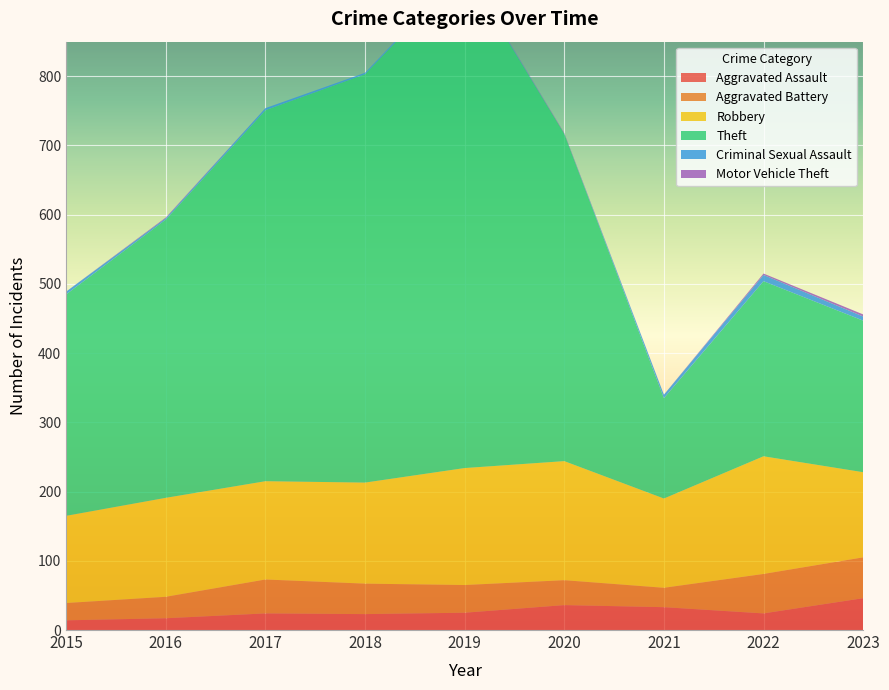

Reading left to right, extract all data points from this chart.

Aggravated Assault: 14	17	24	23	25	36	33	24	46
Aggravated Battery: 25	31	49	44	40	36	28	57	59
Robbery: 126	143	142	146	169	172	129	170	123
Theft: 320	402	536	590	720	473	145	253	219
Criminal Sexual Assault: 4	2	3	2	2	0	5	9	6
Motor Vehicle Theft: 0	1	0	0	0	1	0	2	3